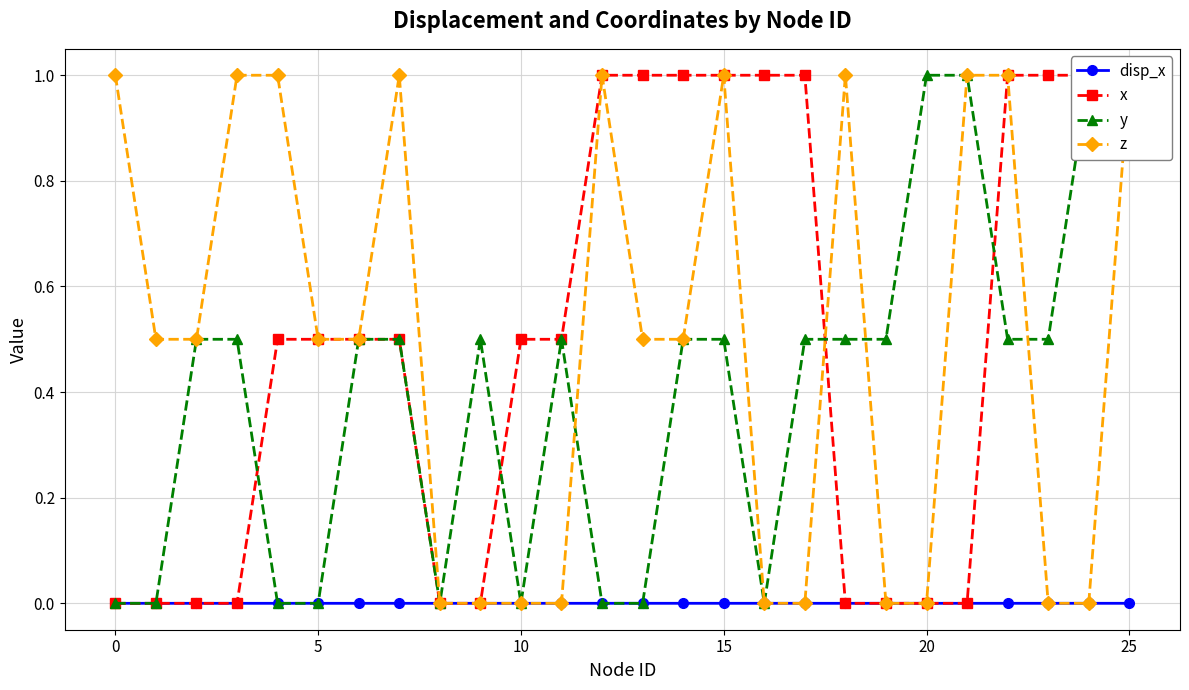

At how many categories does at least one series exceed 0?

25